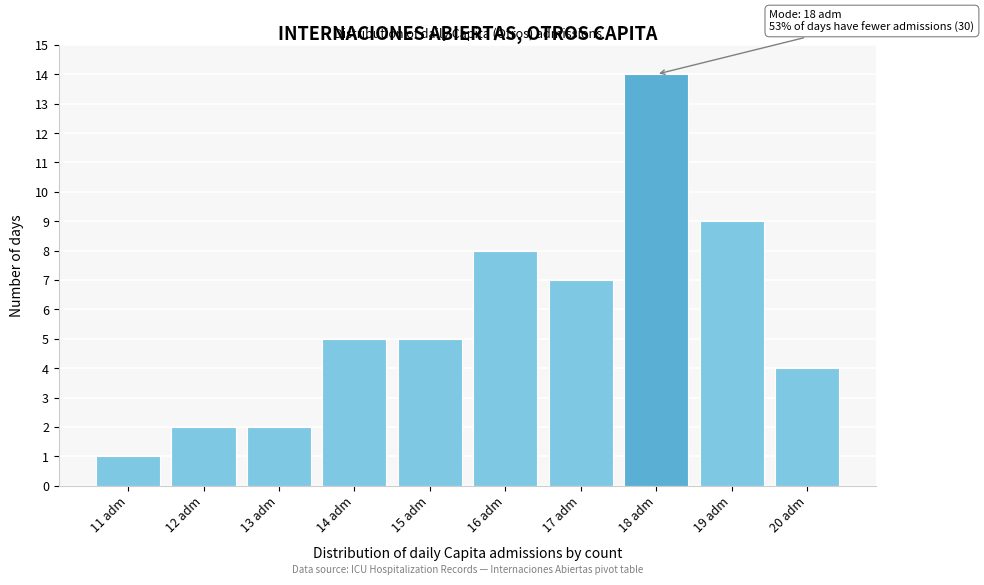

Over which range of the x-axis is the bar tallest?

17.5 to 18.5